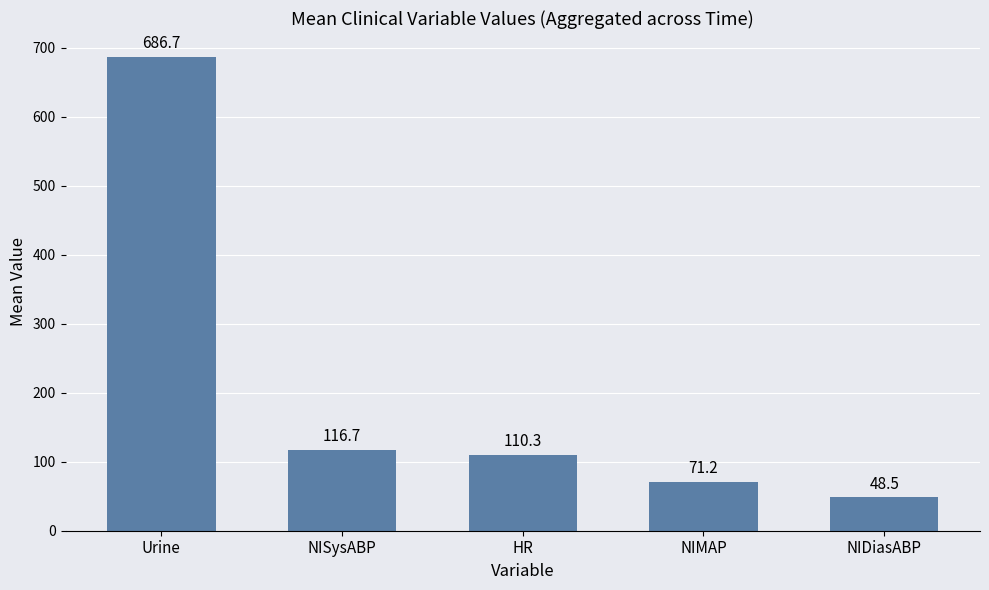

Which category has the highest value across all series?

Urine